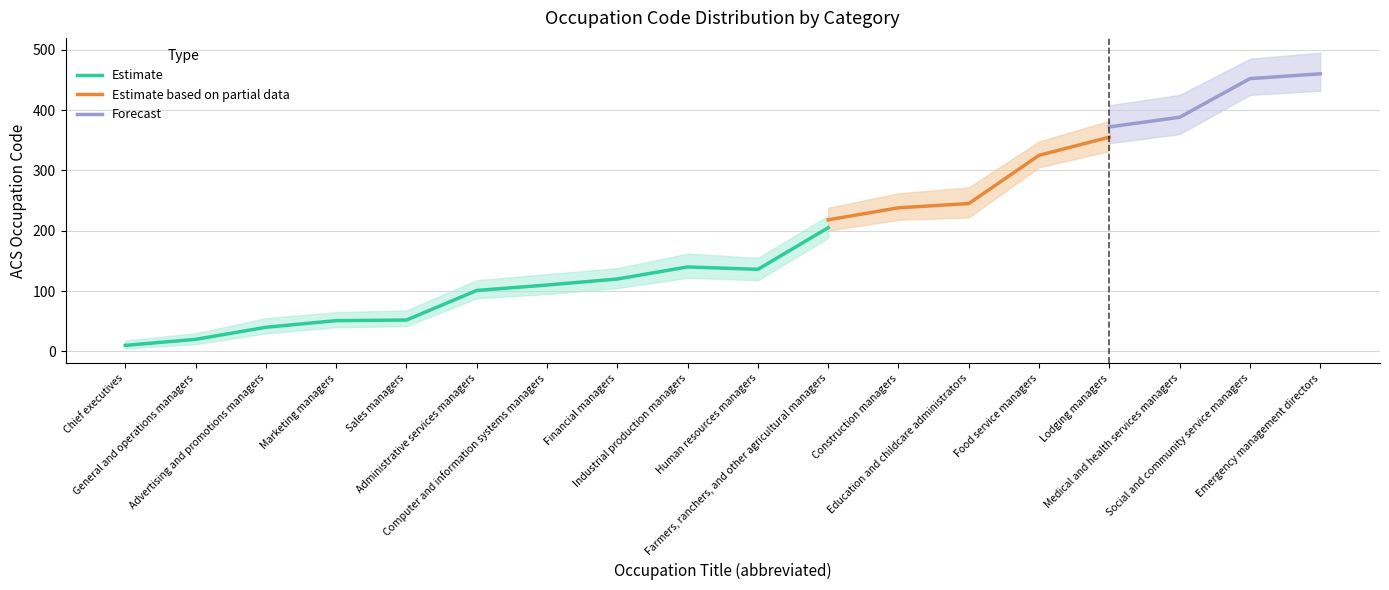

True or false: Estimate and Forecast cross at least once.

False